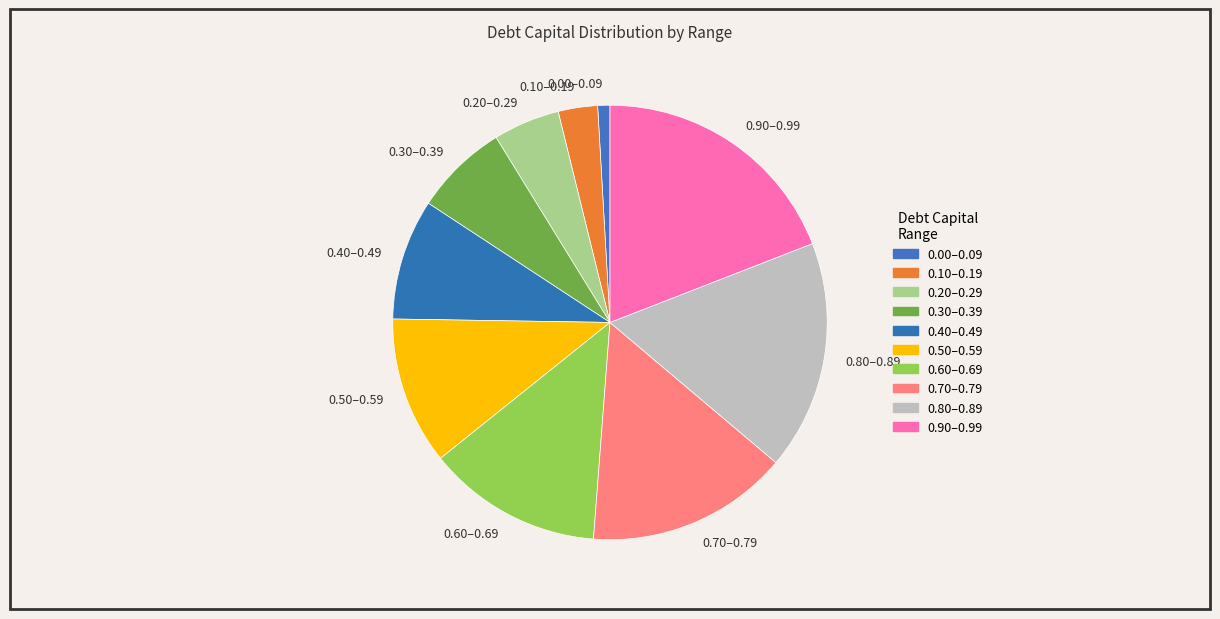

Rank the categories by value from lowest to highest.

0.00–0.09, 0.10–0.19, 0.20–0.29, 0.30–0.39, 0.40–0.49, 0.50–0.59, 0.60–0.69, 0.70–0.79, 0.80–0.89, 0.90–0.99